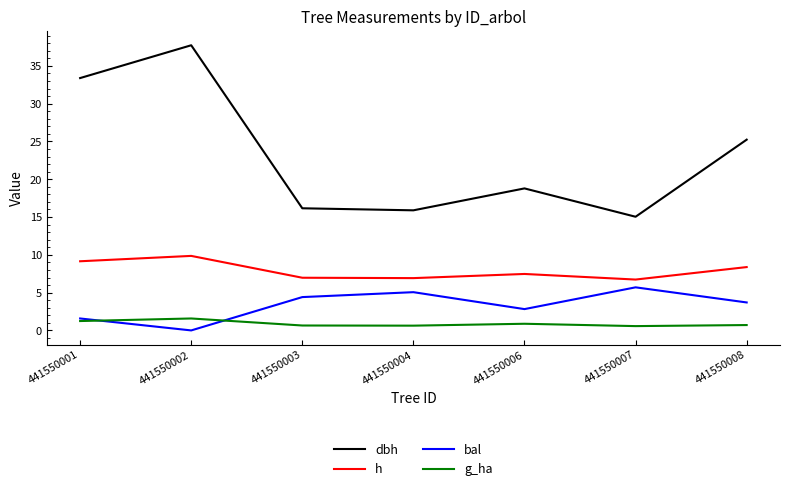

What are all the series names shown in the legend?

dbh, h, bal, g_ha